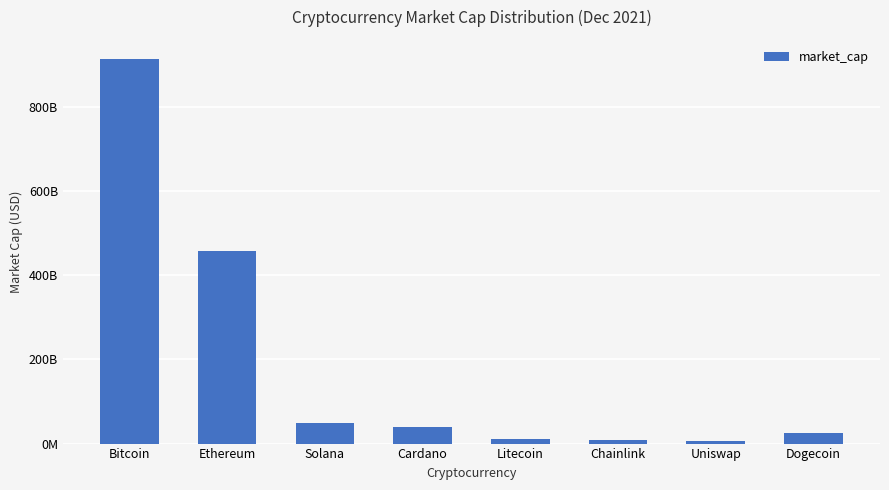

Are the bars horizontal?

No